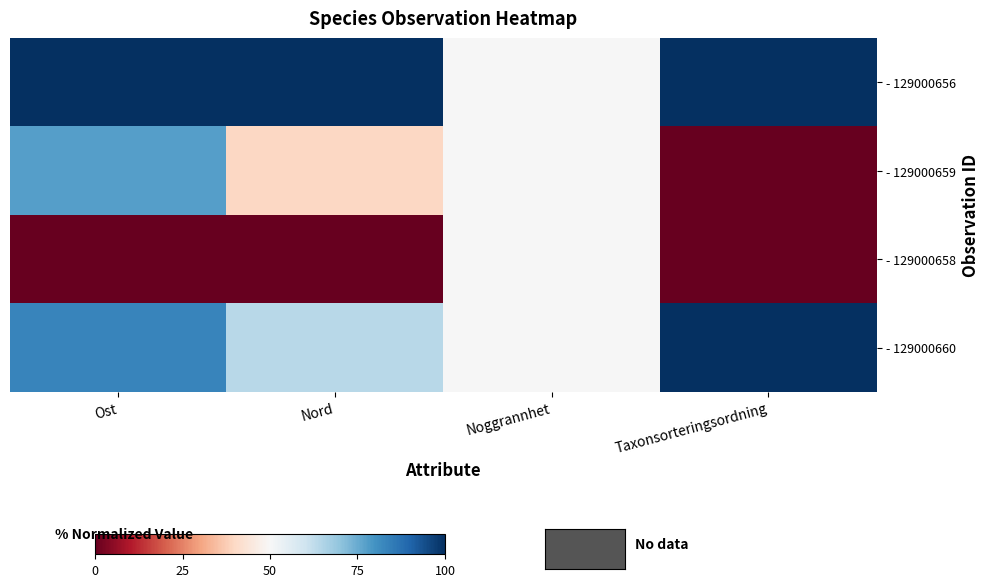

Which series has the largest total across all categories?

- 129000656